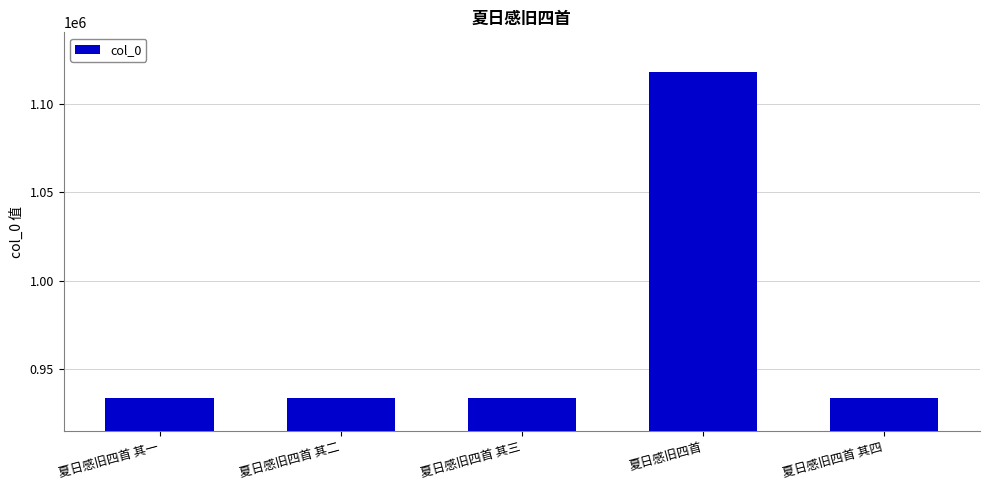

What is the sum of all values?

4852488